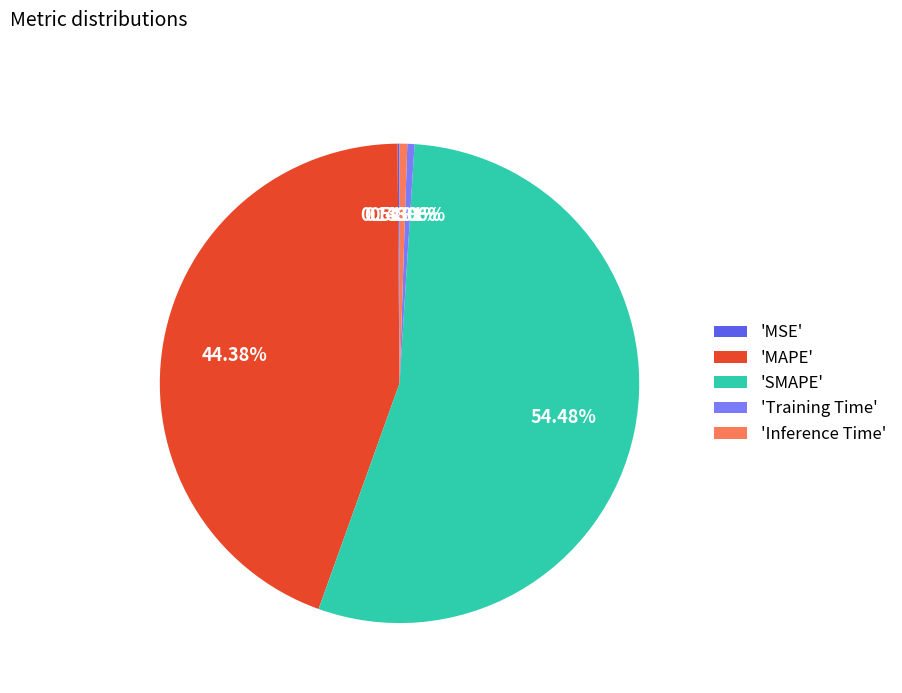

Do 'Training Time' and 'MAPE' together represent more than half of the pie?

No